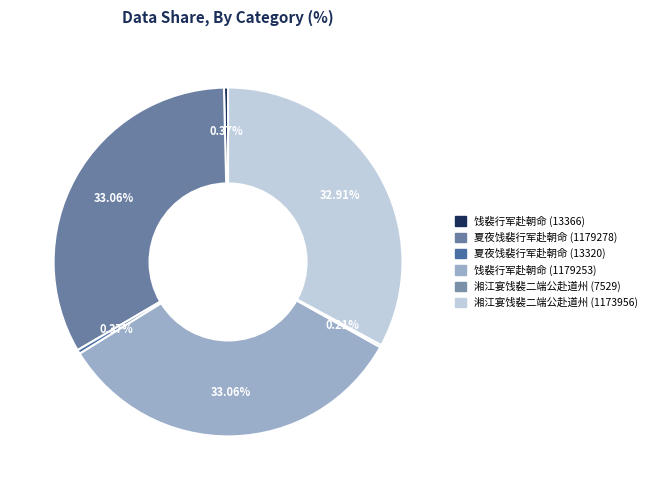

How many segments does this pie chart have?

6